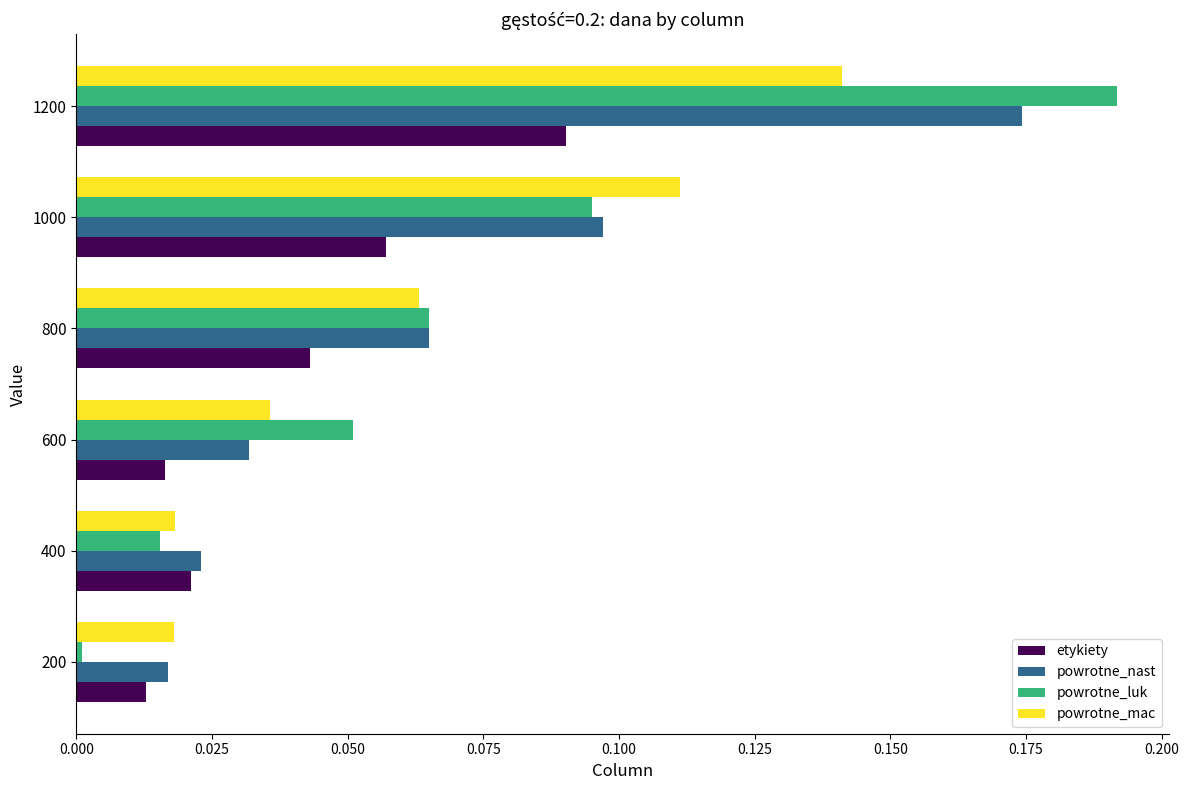

Which series has the largest range (max minus min)?

powrotne_luk